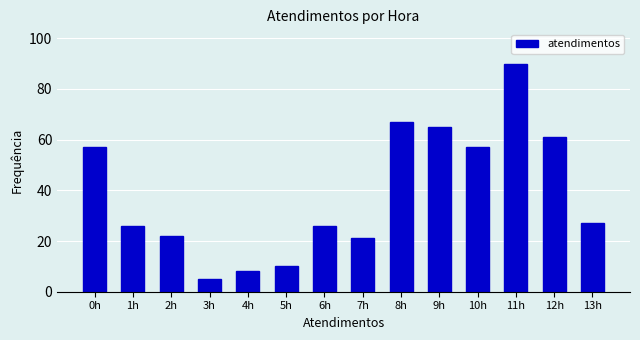

Reading right to left, list all the values displayed in this chart.

13h=27	12h=61	11h=90	10h=57	9h=65	8h=67	7h=21	6h=26	5h=10	4h=8	3h=5	2h=22	1h=26	0h=57